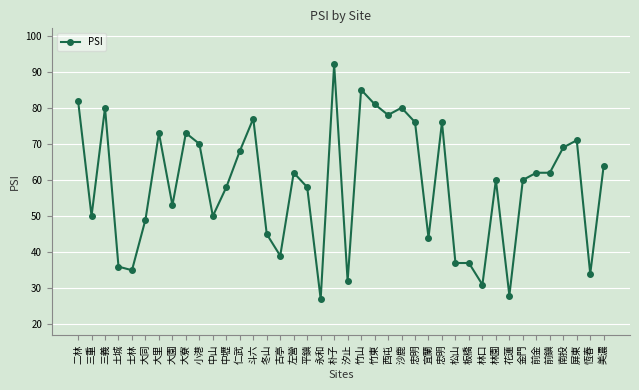

Rank the categories by value from lowest to highest.

永和, 花蓮, 林口, 汐止, 恆春, 士林, 土城, 松山, 板橋, 古亭, 宜蘭, 冬山, 大同, 三重, 中山, 大園, 中壢, 平鎮, 林園, 金門, 左營, 前金, 前鎮, 美濃, 仁武, 南投, 小港, 屏東, 大里, 大寮, 忠明, 忠明, 斗六, 西屯, 三義, 沙鹿, 竹東, 二林, 竹山, 朴子